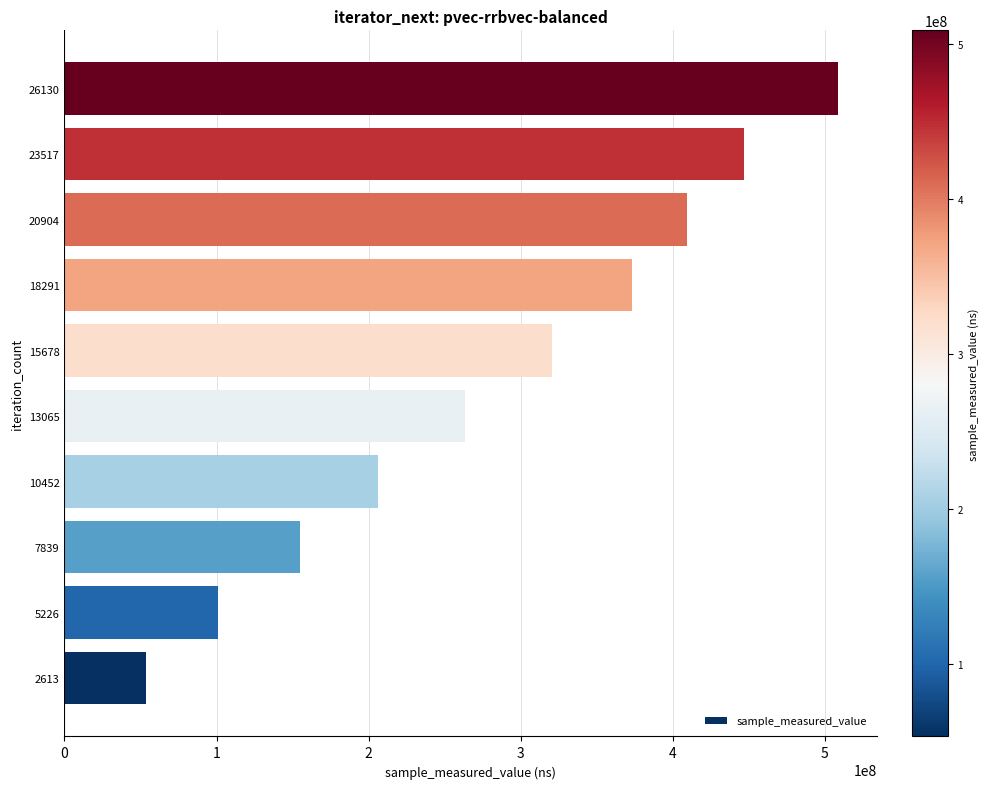

Between 2613 and 20904, which is larger?

20904